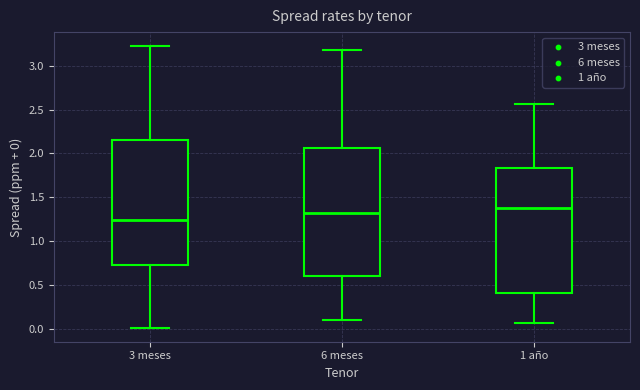

Where does the median line of the box for 6 meses sit on the y-axis? The values are not printed on the chart, so give them approximately, as read against the axis.

1.30